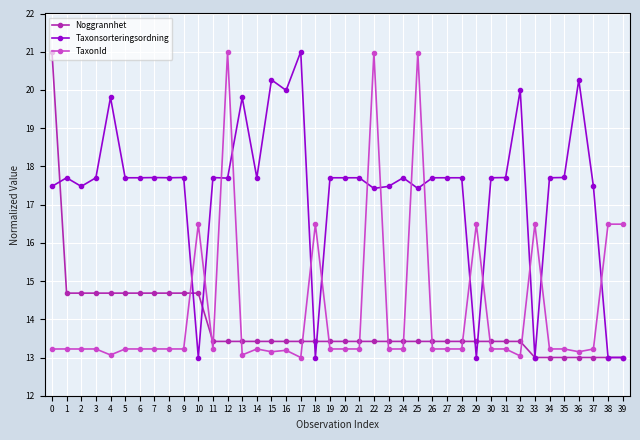

Which category has the highest value in the Taxonsorteringsordning series?

17